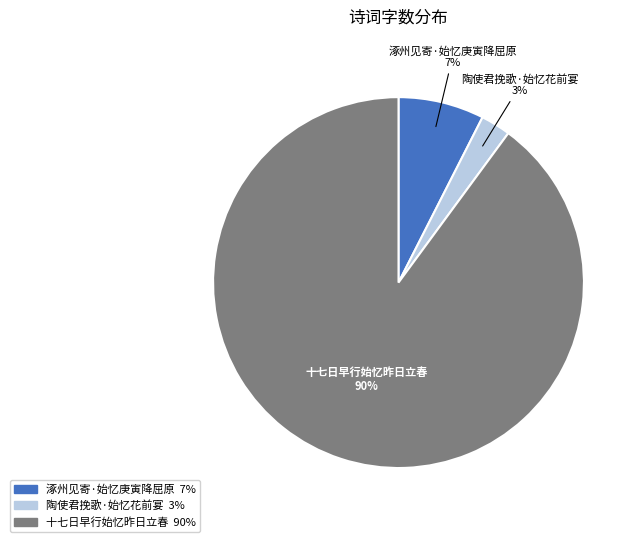

To the nearest percent, what is the average slice percentage?

33%